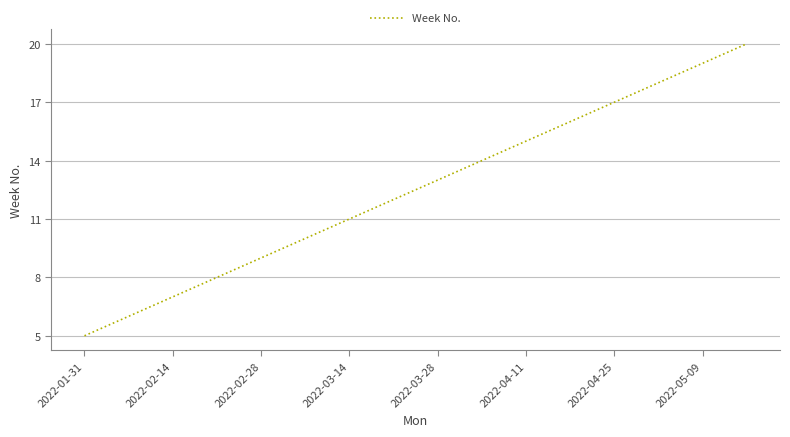

What is the minimum value shown in the chart?

5